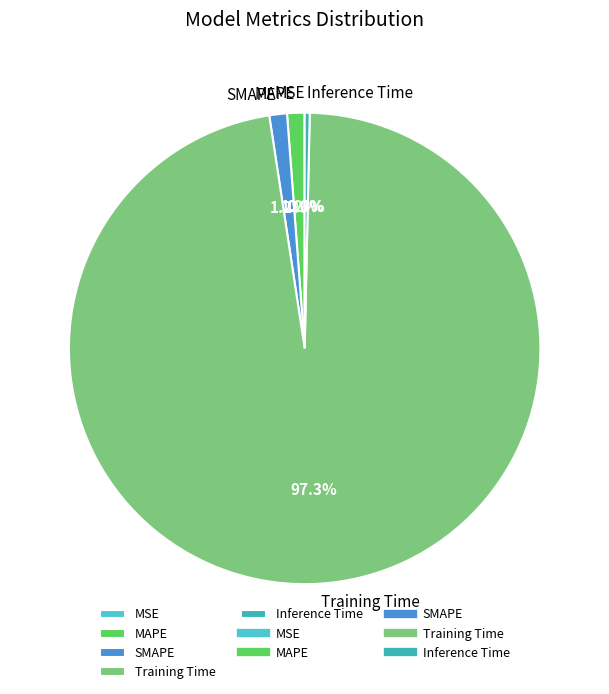

Which category accounts for the majority?

Training Time